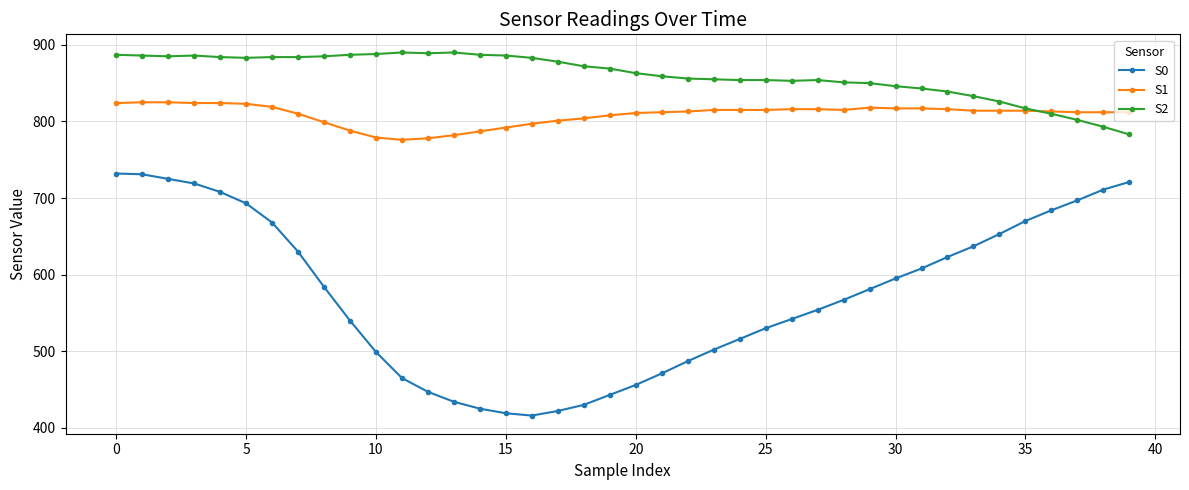

Which series has the widest spread of values?

S0